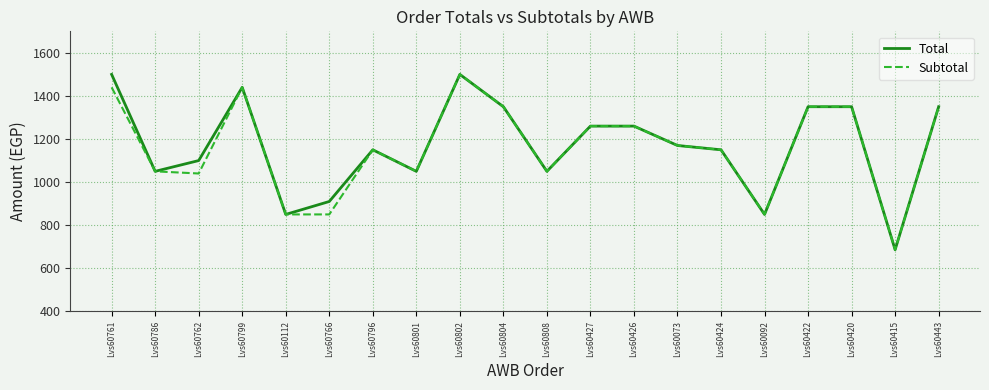

Where does the Subtotal series first go above 1170?

Lvs60761